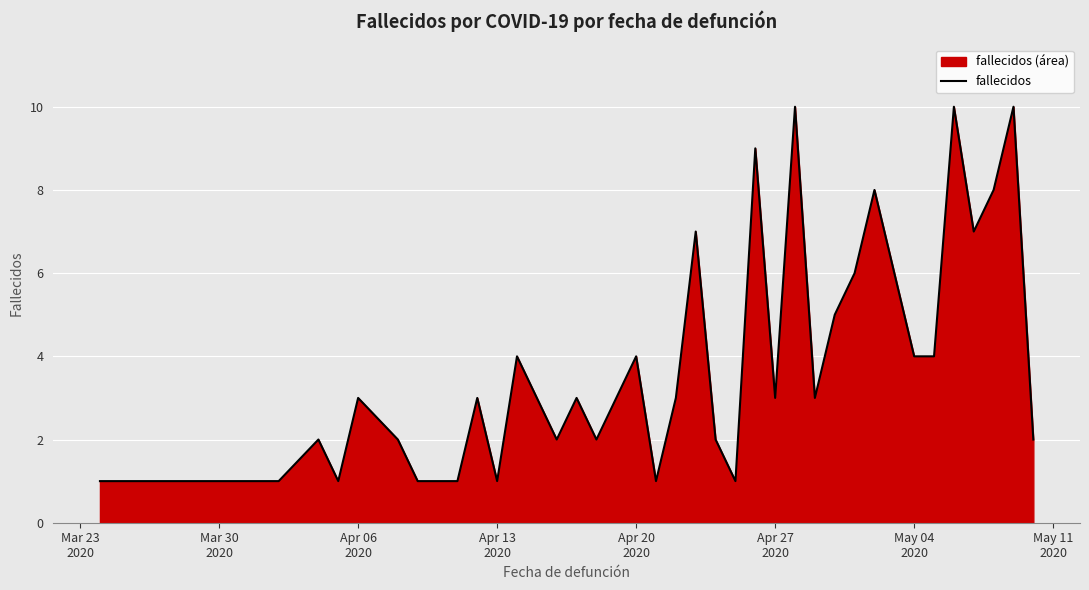

What is the difference between the maximum and minimum values?

9